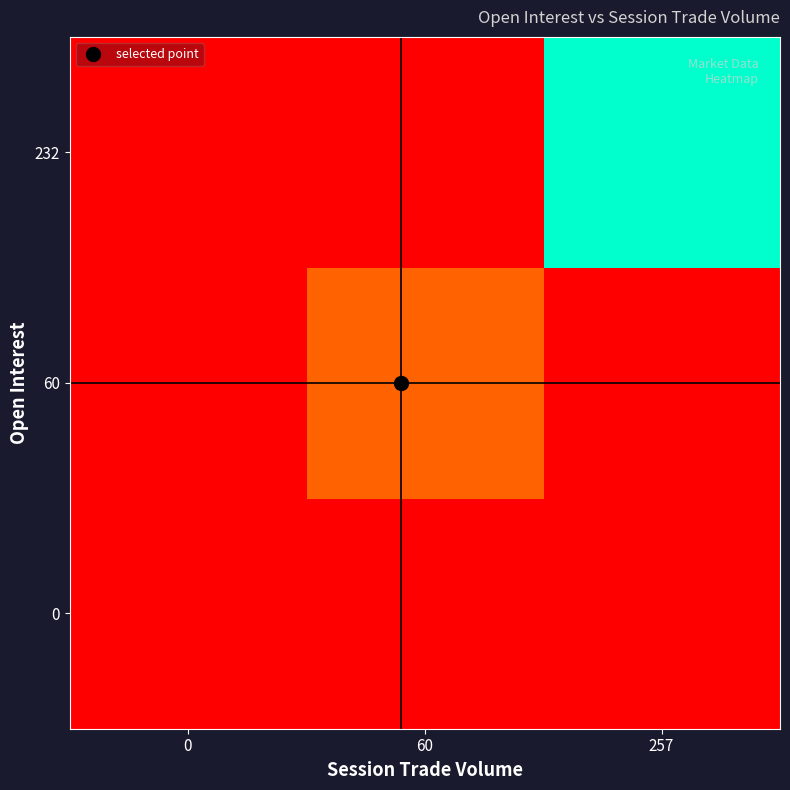

List the series in order of their peak value, highest first.

232, 60, 0